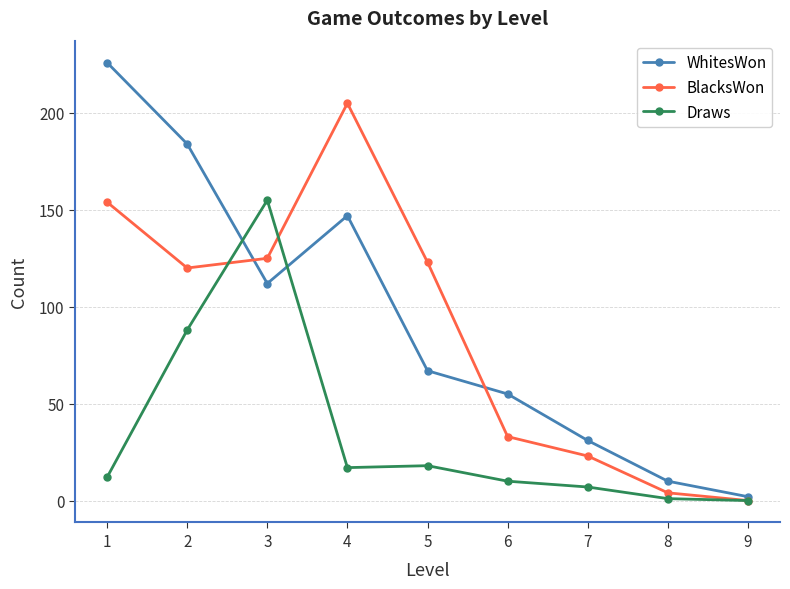

Reading left to right, what are all the values shown in this chart?

WhitesWon: 1=226	2=184	3=112	4=147	5=67	6=55	7=31	8=10	9=2
BlacksWon: 1=154	2=120	3=125	4=205	5=123	6=33	7=23	8=4	9=0
Draws: 1=12	2=88	3=155	4=17	5=18	6=10	7=7	8=1	9=0